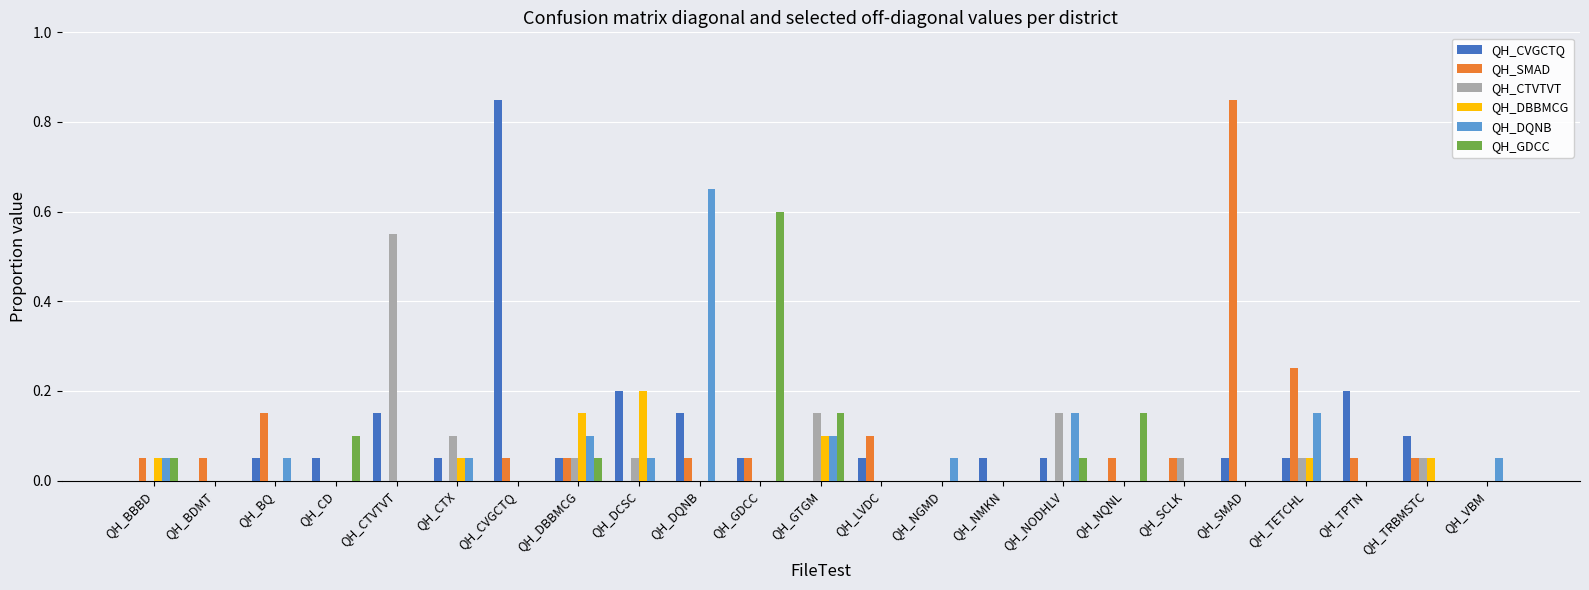

Does the chart contain stacked bars?

No